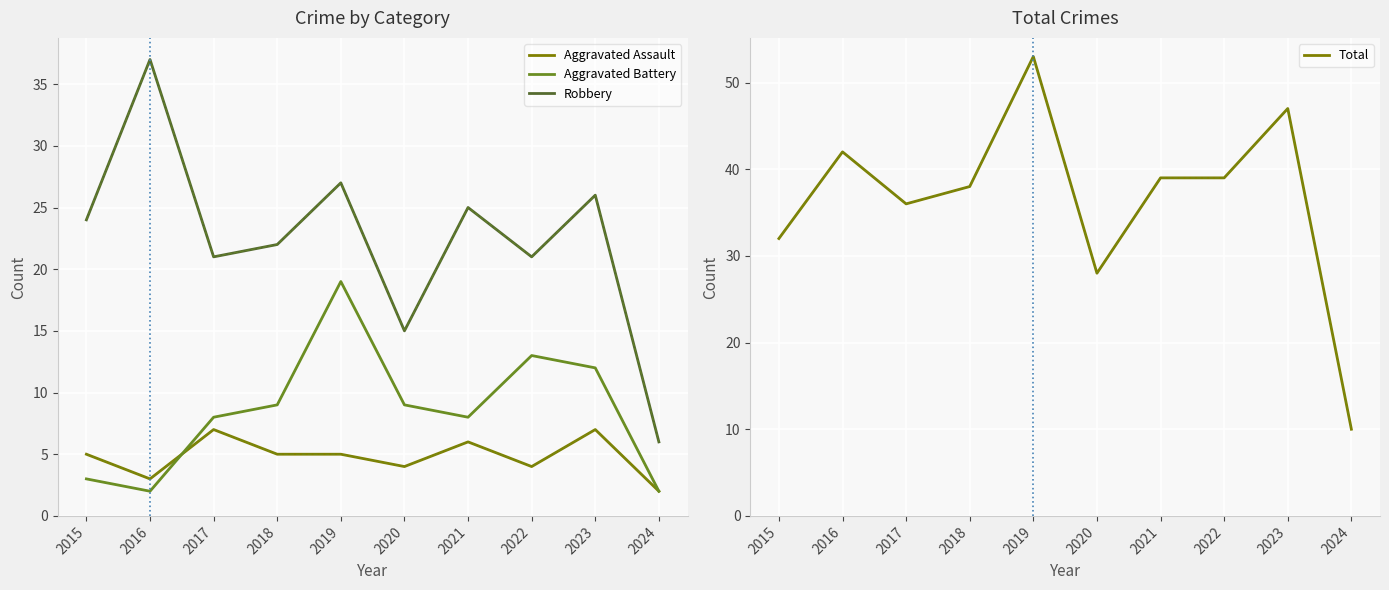

How many lines are shown in the chart?

4